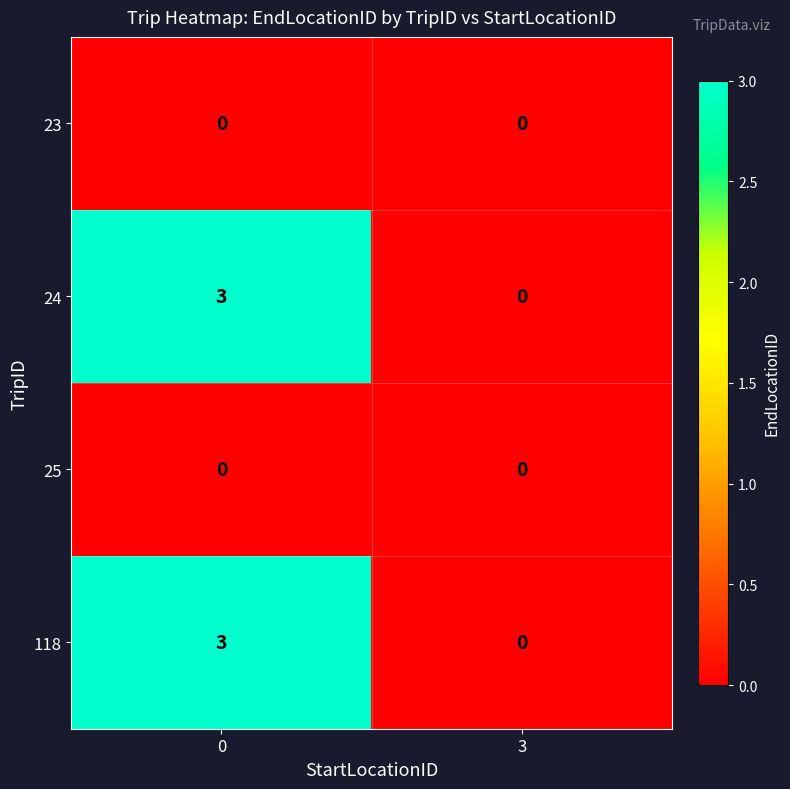

Reading right to left, transcribe all the data shown in this chart.

23: 0	0
24: 0	3
25: 0	0
118: 0	3